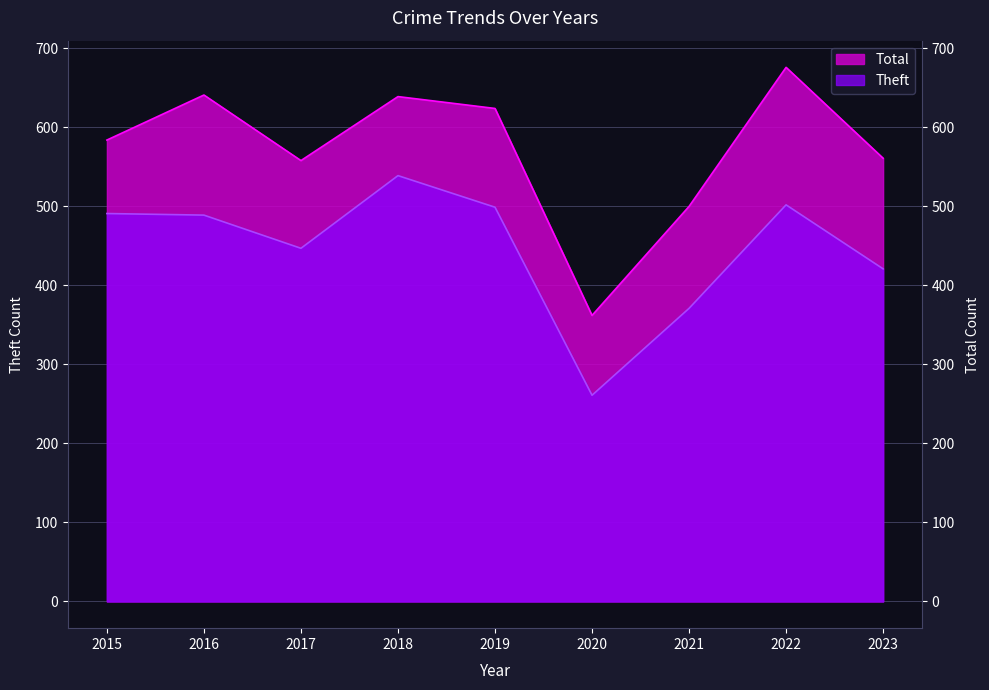

True or false: Total and Theft intersect in this chart.

False